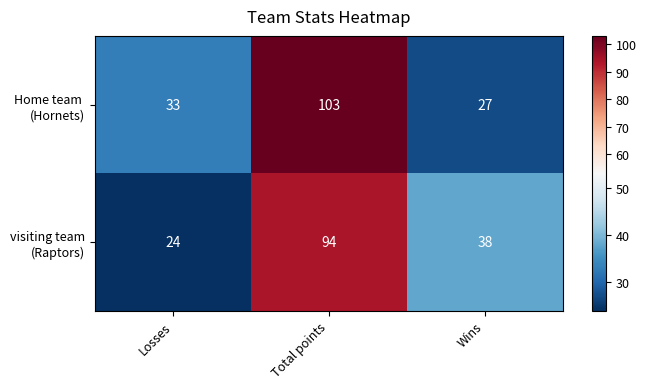

What is the total value across all series at Total points?

197